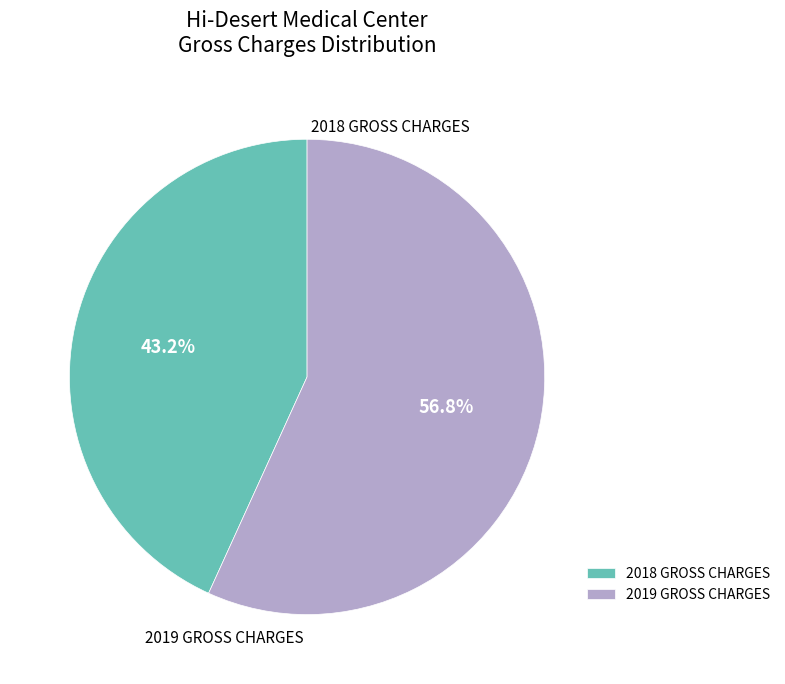

Does 2019 GROSS CHARGES represent more than half of the total?

Yes